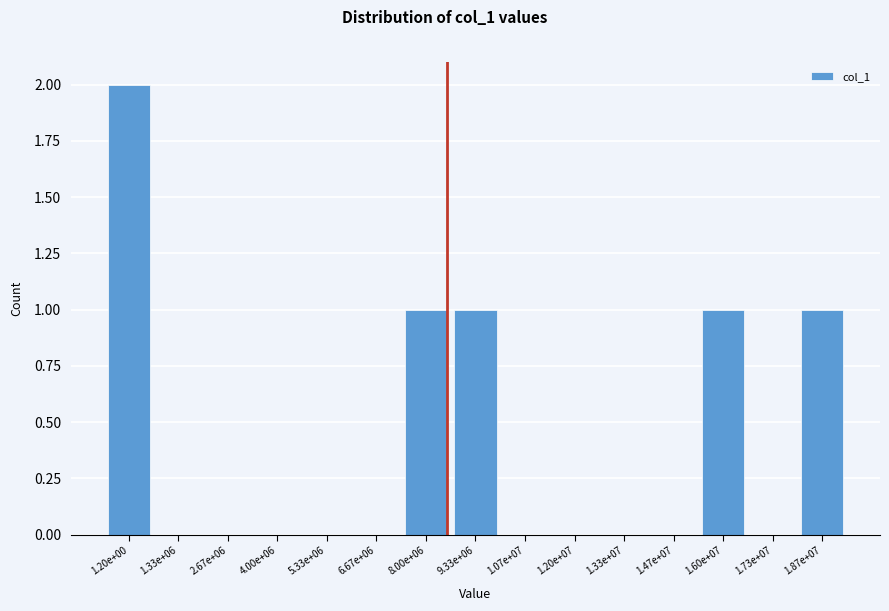

Reading left to right, extract all data points from this chart.

1.20e+00=2	1.33e+06=0	2.67e+06=0	4.00e+06=0	5.33e+06=0	6.67e+06=0	8.00e+06=1	9.33e+06=1	1.07e+07=0	1.20e+07=0	1.33e+07=0	1.47e+07=0	1.60e+07=1	1.73e+07=0	1.87e+07=1